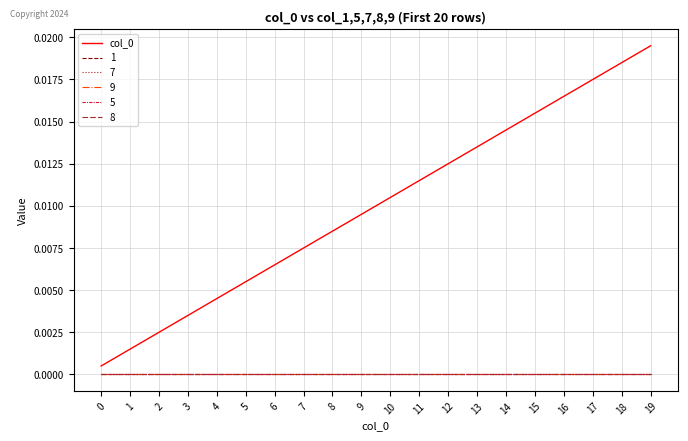

Does the chart have visible grid lines?

Yes